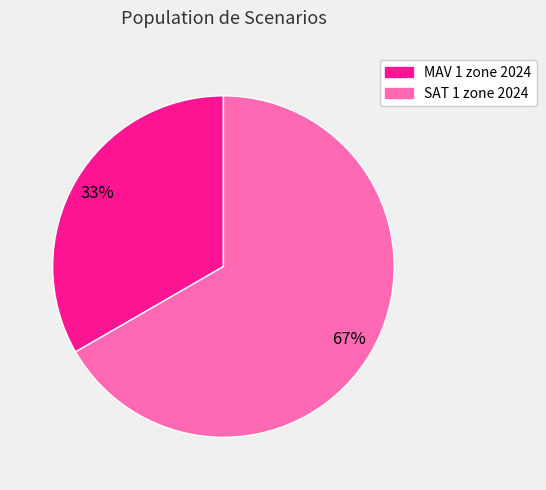

What is the ratio of the value at MAV 1 zone 2024 to the value at SAT 1 zone 2024?

0.5